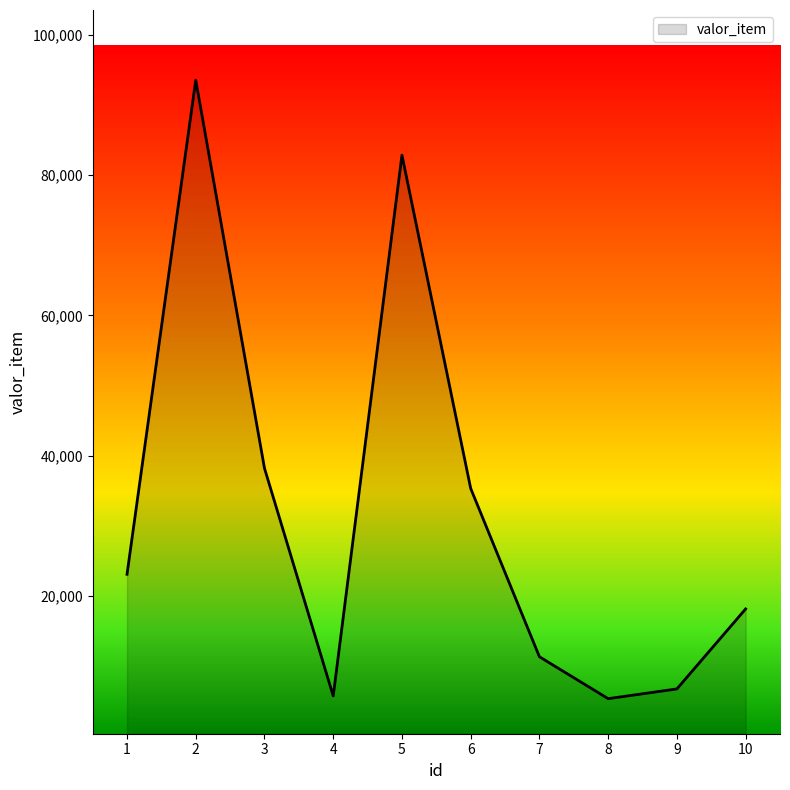

What is the ratio of the value at 6 to the value at 7?

3.1